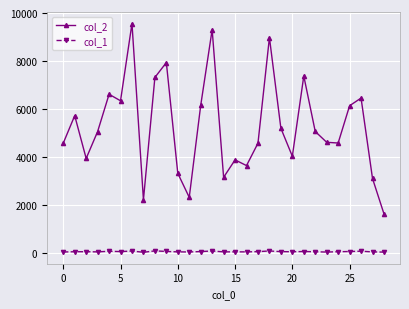

True or false: col_2 and col_1 intersect in this chart.

False